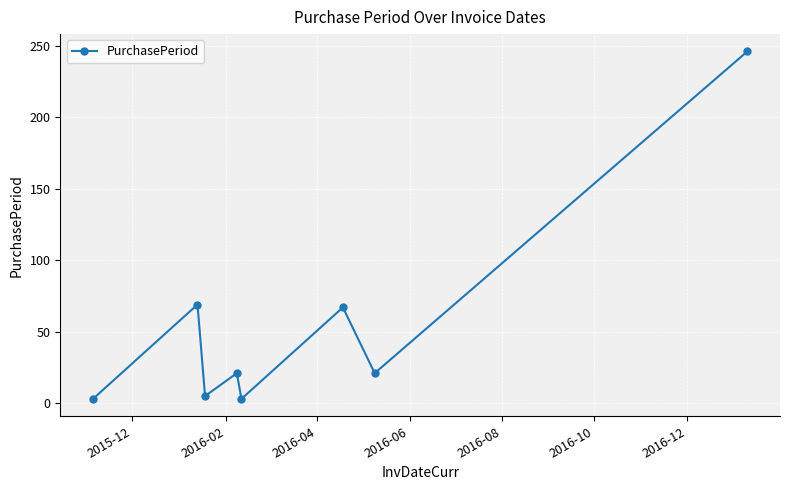

Reading right to left, list all the values displayed in this chart.

246	21	67	3	21	5	69	3